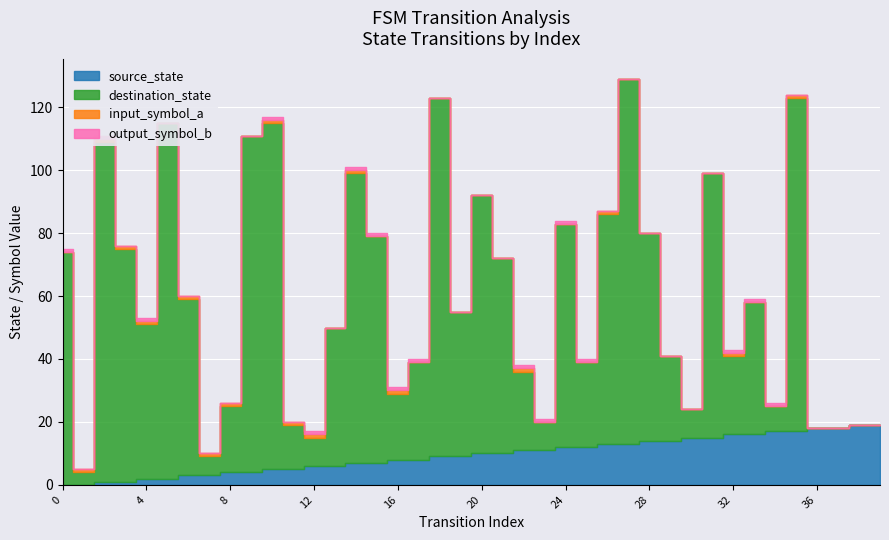

Reading right to left, list all the values displayed in this chart.

source_state: 19	19	18	18	17	17	16	16	15	15	14	14	13	13	12	12	11	11	10	10	9	9	8	8	7	7	6	6	5	5	4	4	3	3	2	2	1	1	0	0
destination_state: 0	0	0	0	106	8	42	25	84	9	27	66	116	73	27	71	9	25	62	82	46	114	31	21	72	92	44	9	14	110	107	21	6	56	113	49	74	108	4	74
input_symbol_a: 0	0	0	0	1	0	0	1	0	0	0	0	0	1	0	0	0	1	0	0	0	0	0	1	0	1	0	1	1	1	0	1	1	1	0	1	1	1	1	0
output_symbol_b: 0	0	0	0	0	1	1	1	0	0	0	0	0	0	1	1	1	1	0	0	0	0	1	1	1	1	0	1	0	1	0	0	0	0	0	1	0	1	0	1